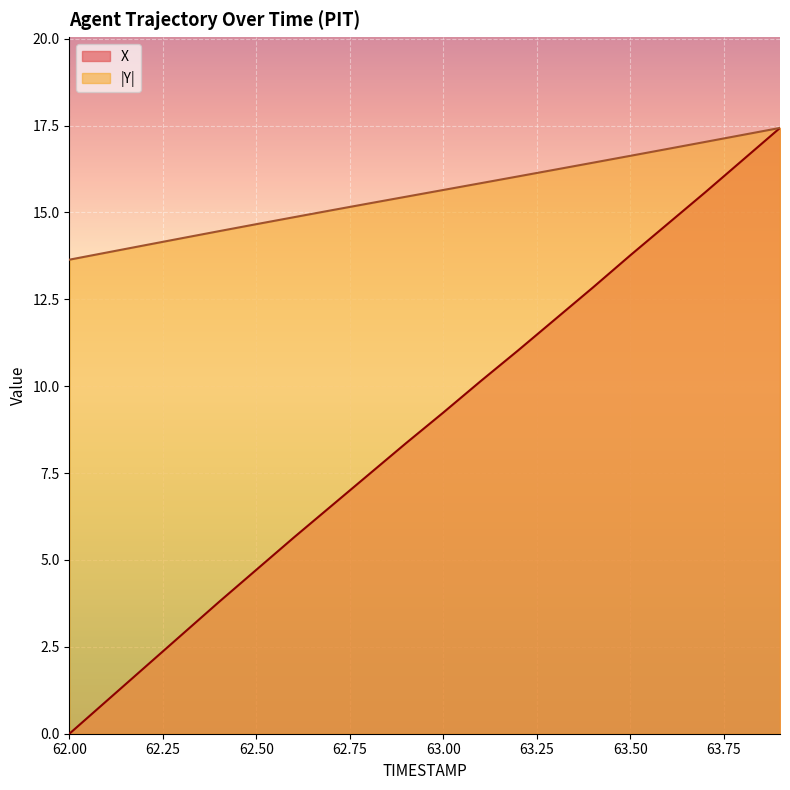

What is the spread (max minus min) of values at 62.1?

12.9